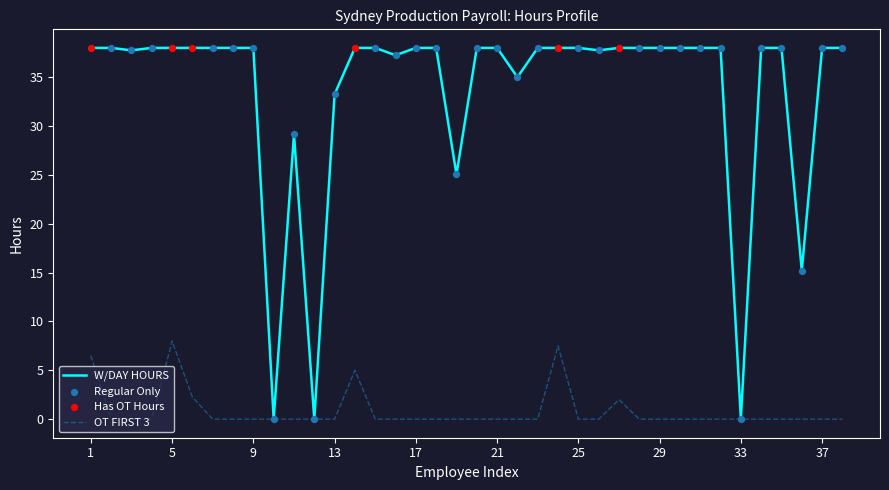

Which series has the widest spread of values?

W/DAY HOURS